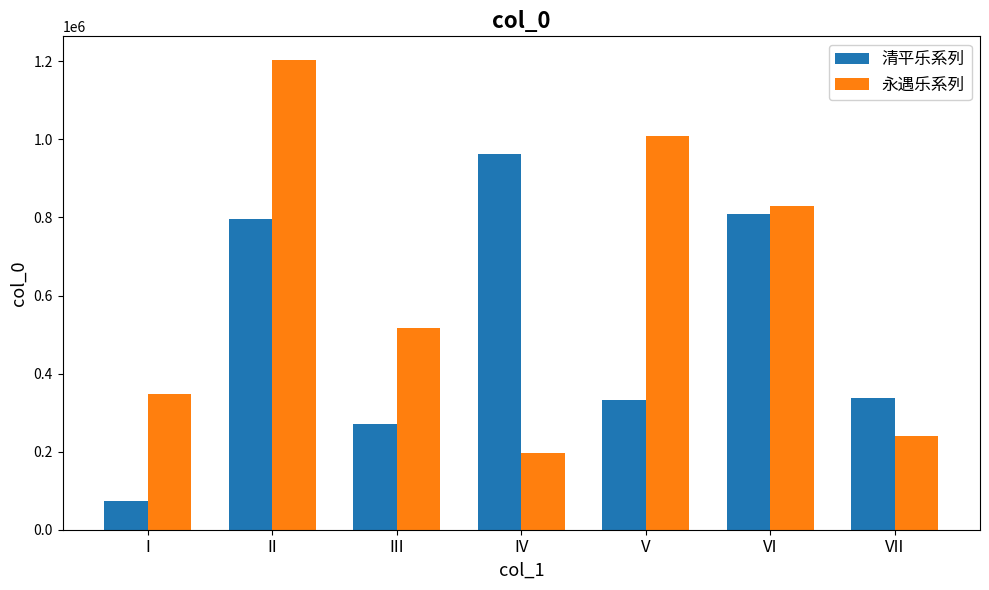

The 永遇乐系列 series shows 1203966 at II. True or false?

True